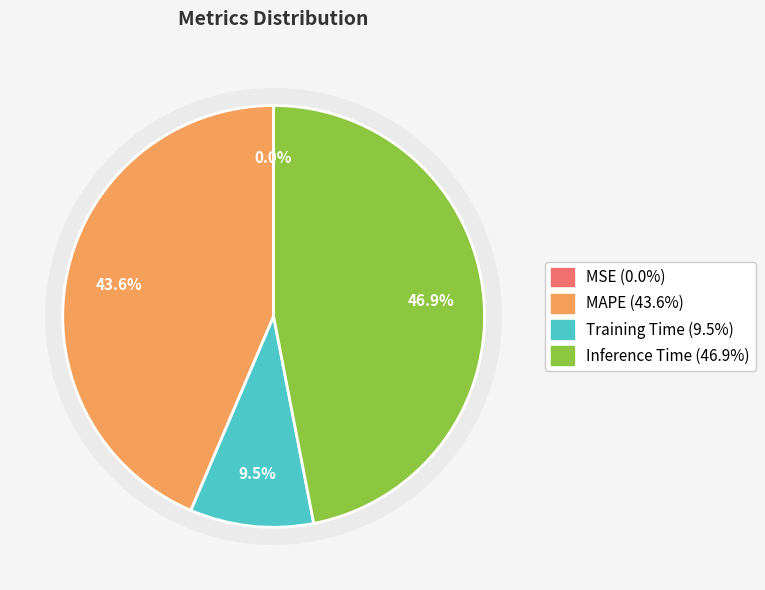

To the nearest percent, what percentage of the pie is MAPE?

44%